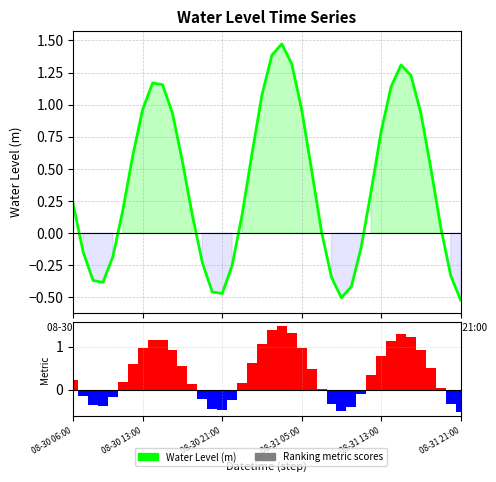

Where does the Ranking metric scores series first go above 0?

08-30 06:00